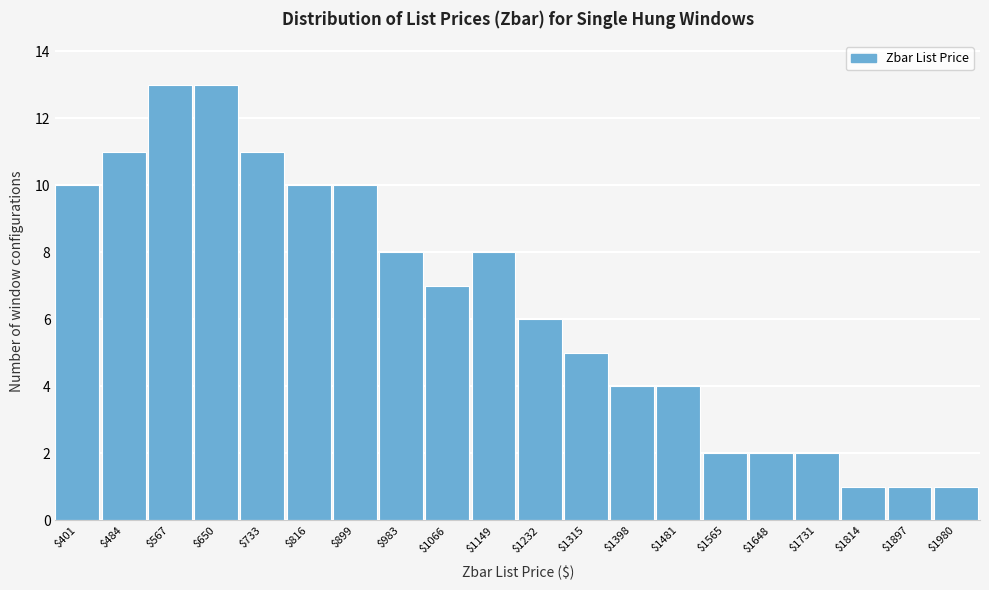

Reading left to right, transcribe all the data shown in this chart.

10	11	13	13	11	10	10	8	7	8	6	5	4	4	2	2	2	1	1	1